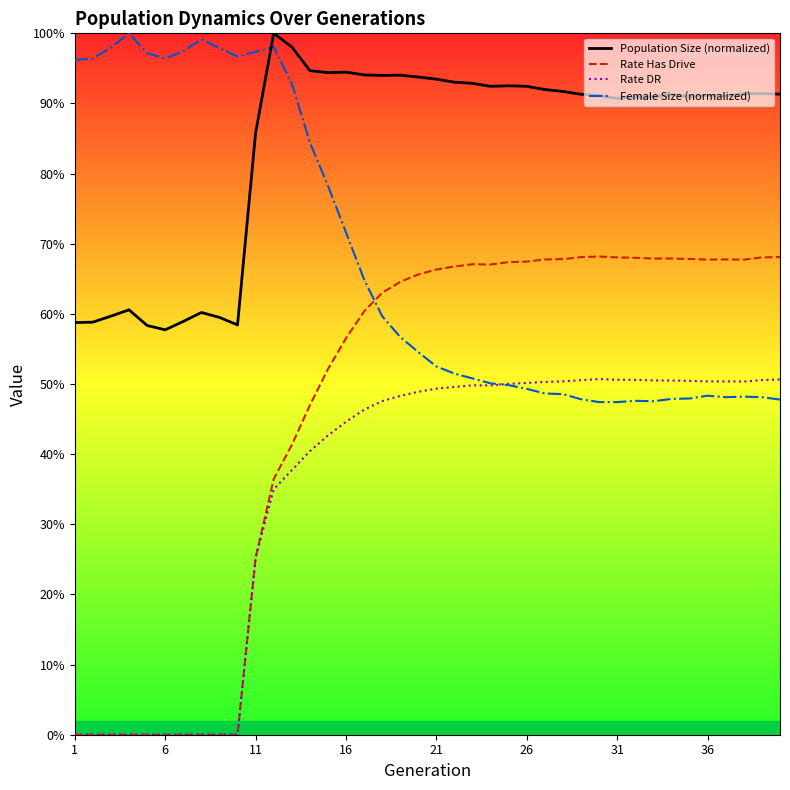

Does the chart display data point markers on the line(s)?

No